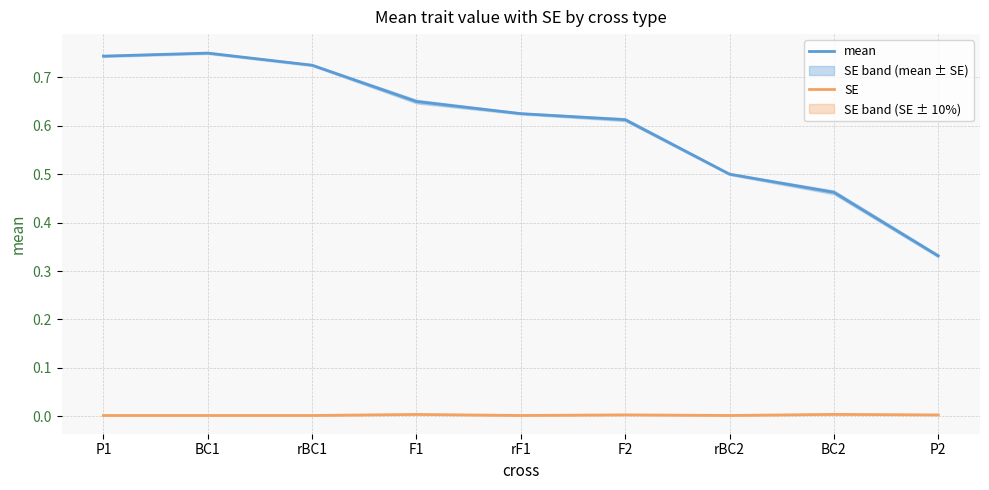

How many SE values are between 0 and 1?

9